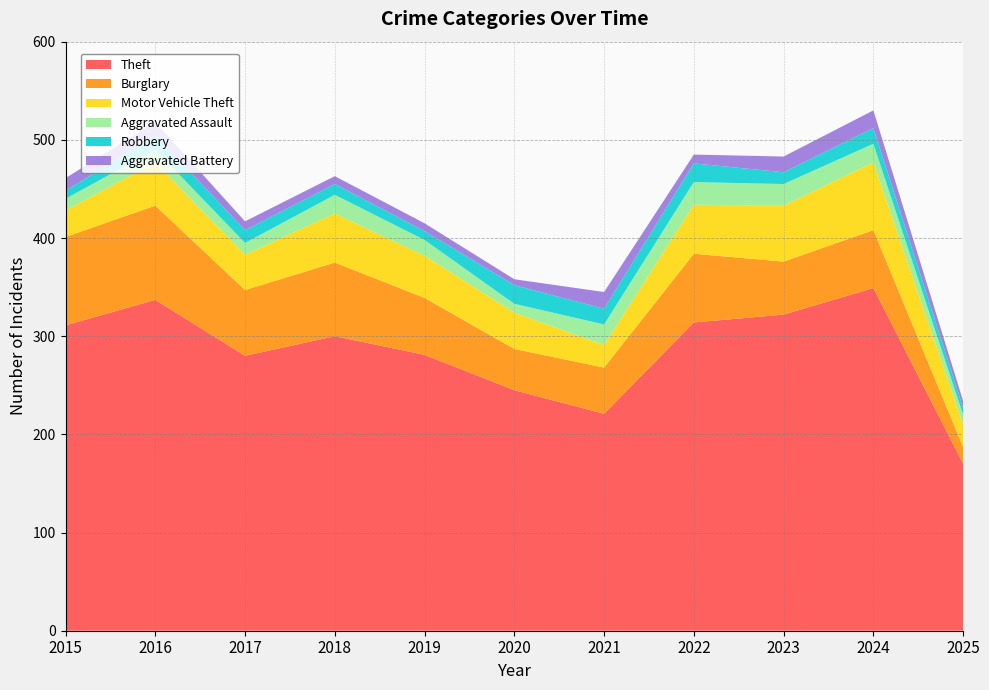

Reading left to right, transcribe all the data shown in this chart.

Theft: 311	337	280	300	281	245	221	314	322	349	170
Burglary: 90	96	67	75	58	42	47	70	54	59	17
Motor Vehicle Theft: 27	44	36	50	43	37	23	50	57	69	23
Aggravated Assault: 12	13	12	19	16	9	21	23	22	19	10
Robbery: 8	15	13	11	9	19	16	19	12	16	7
Aggravated Battery: 13	13	9	8	8	6	17	9	16	18	7